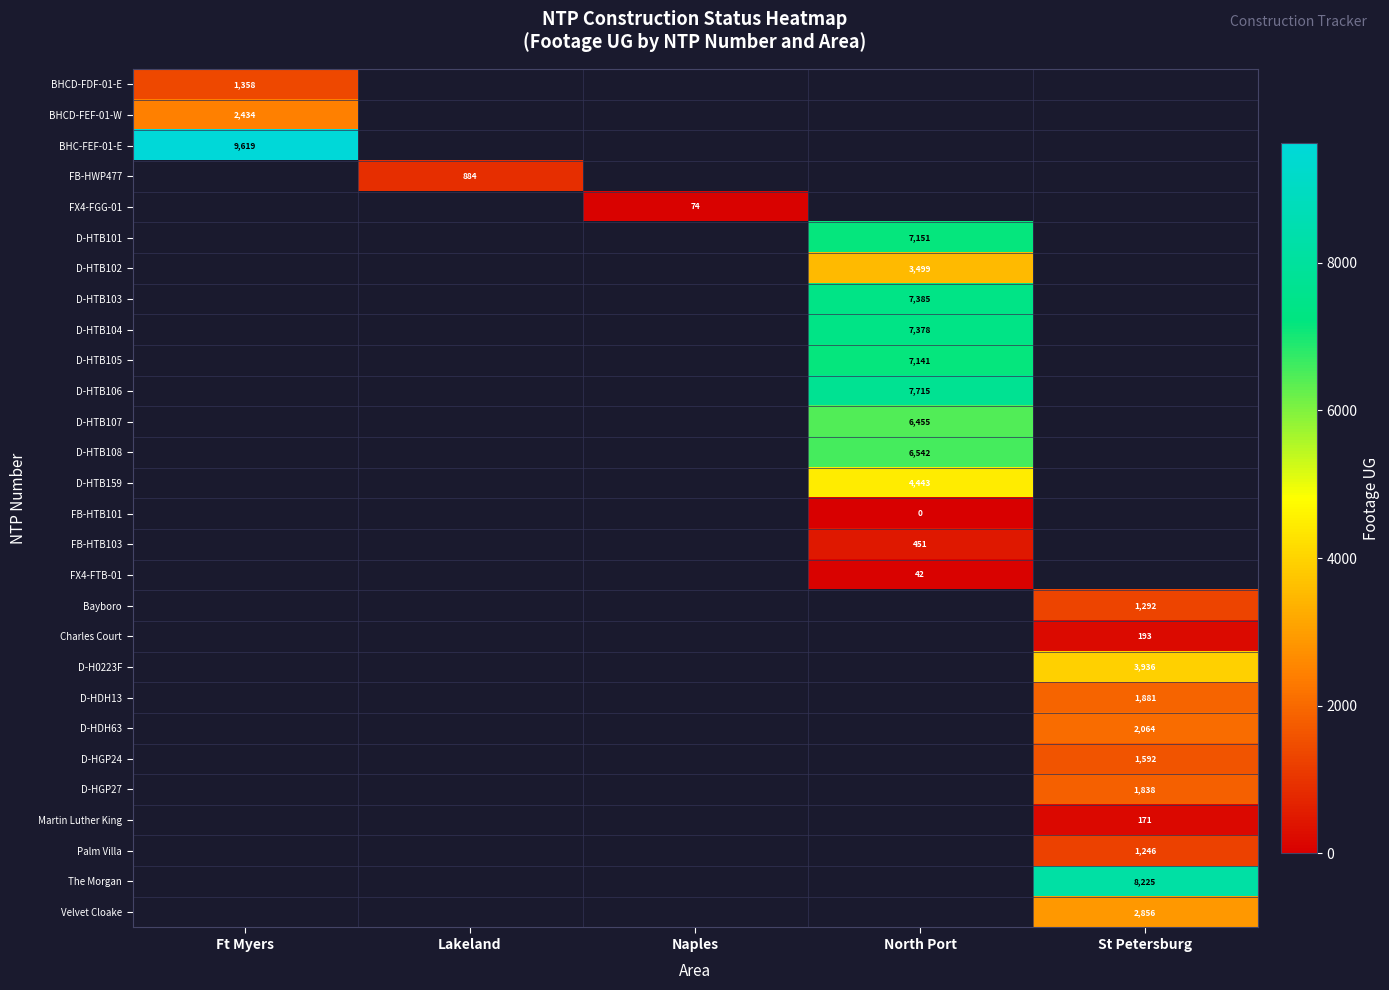

How many series are shown in this chart?

28